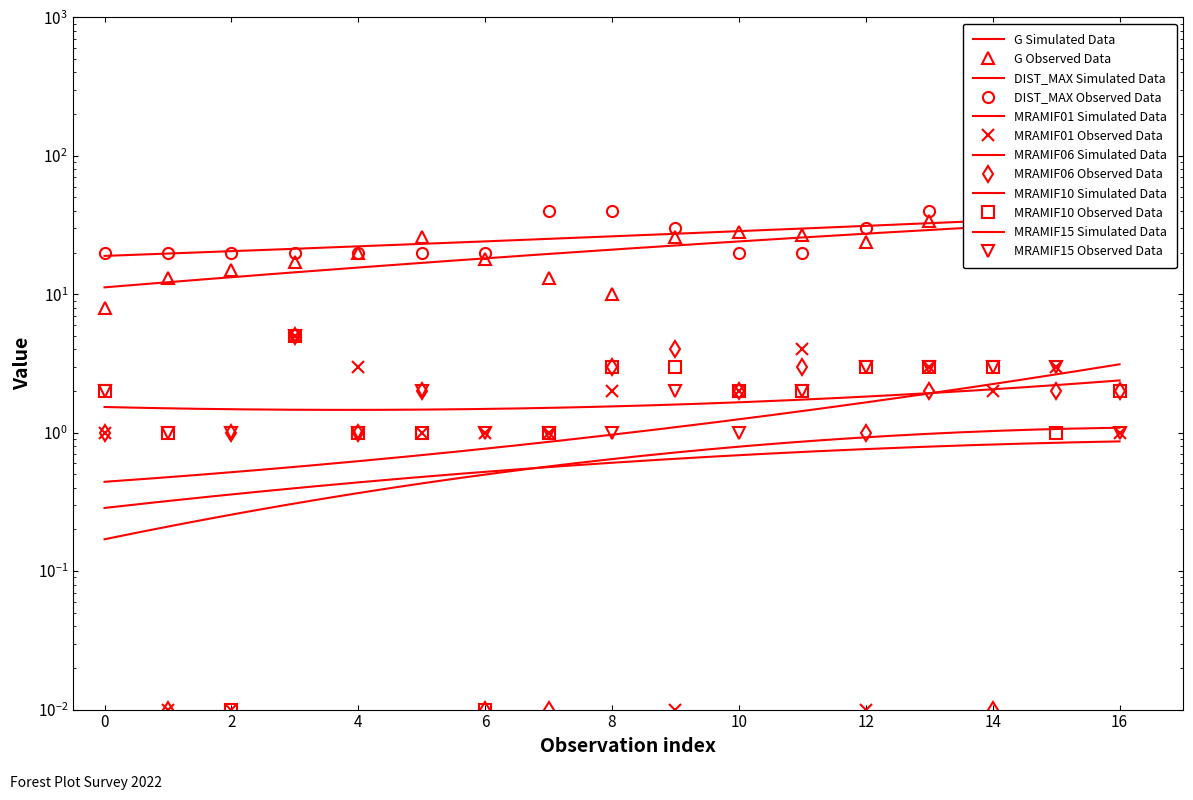

How many values in the MRAMIF10 series are below 2?

7